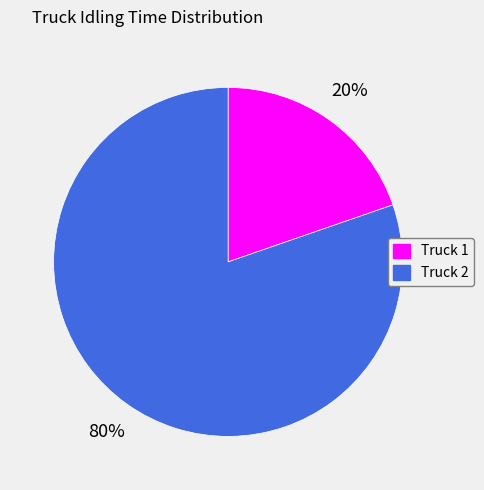

How many segments does this pie chart have?

2